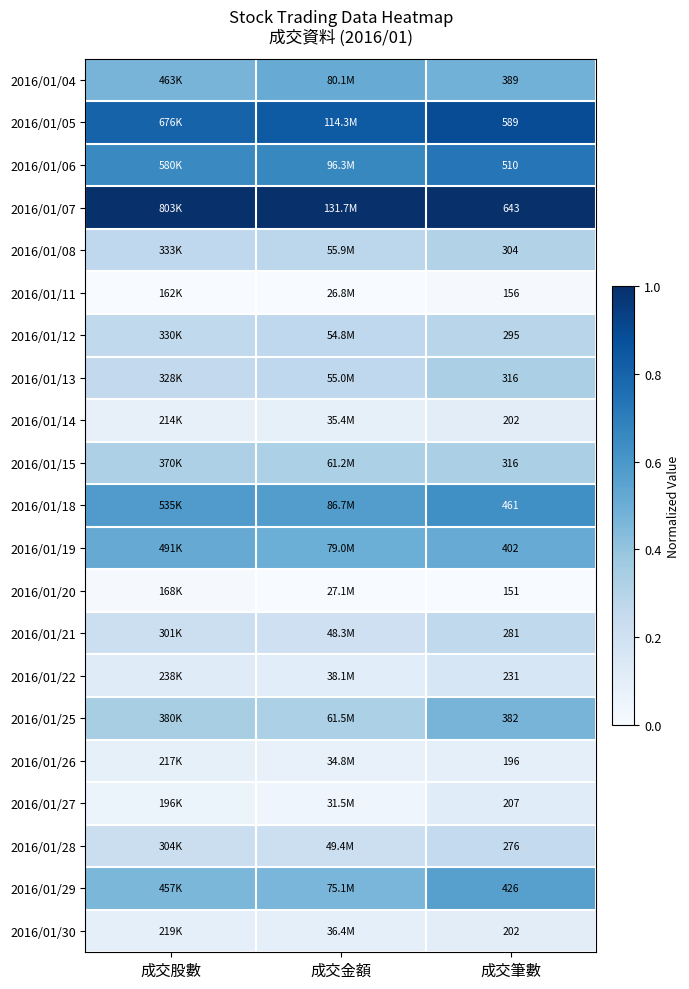

Is it true that 2016/01/12 equals 0.3 at 成交股數?

False